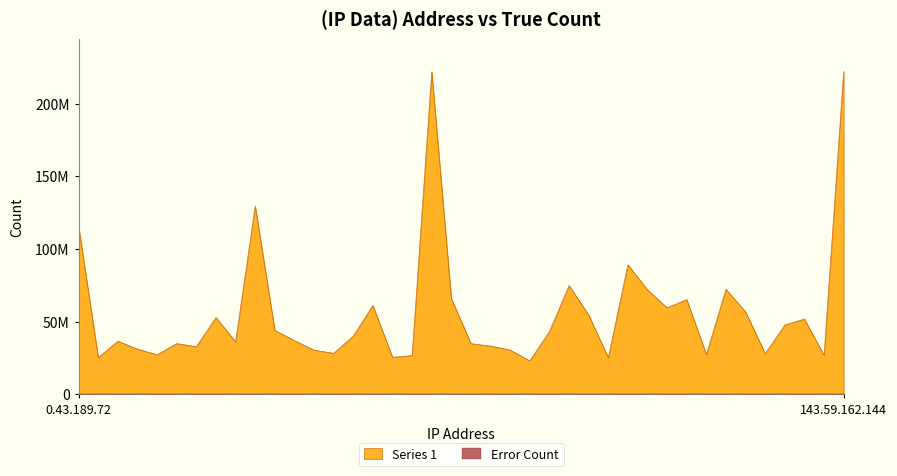

At which label does the data first exceed 39987221?

0.43.189.72